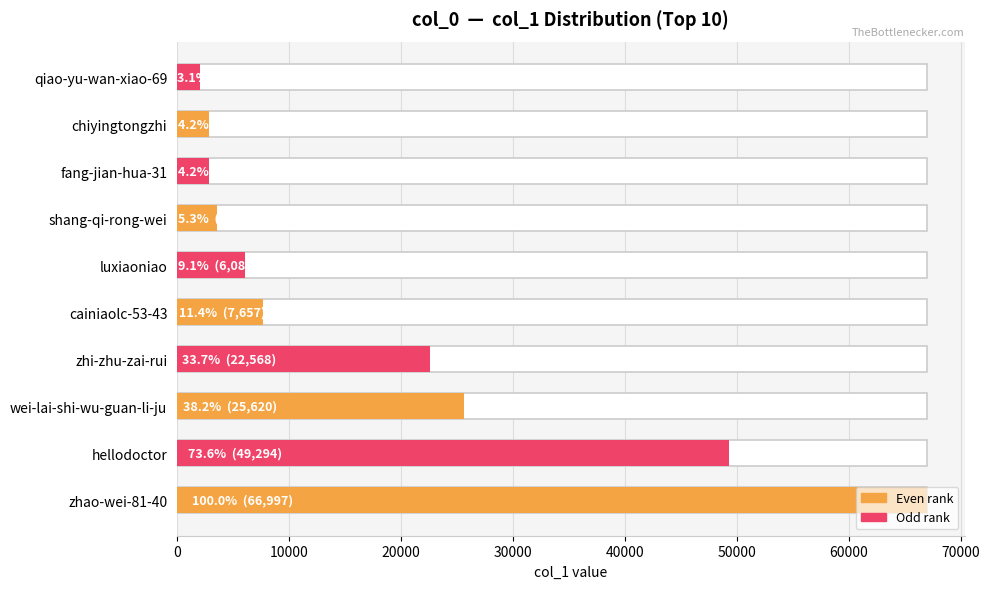

How many series are shown in this chart?

1